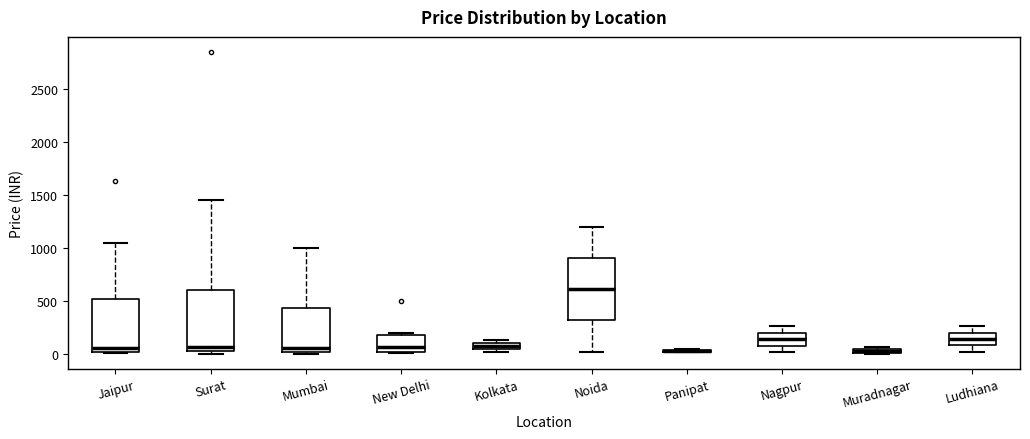

Where does the upper whisker of the box for Ludhiana end on the y-axis? The values are not printed on the chart, so give them approximately, as read against the axis.

250